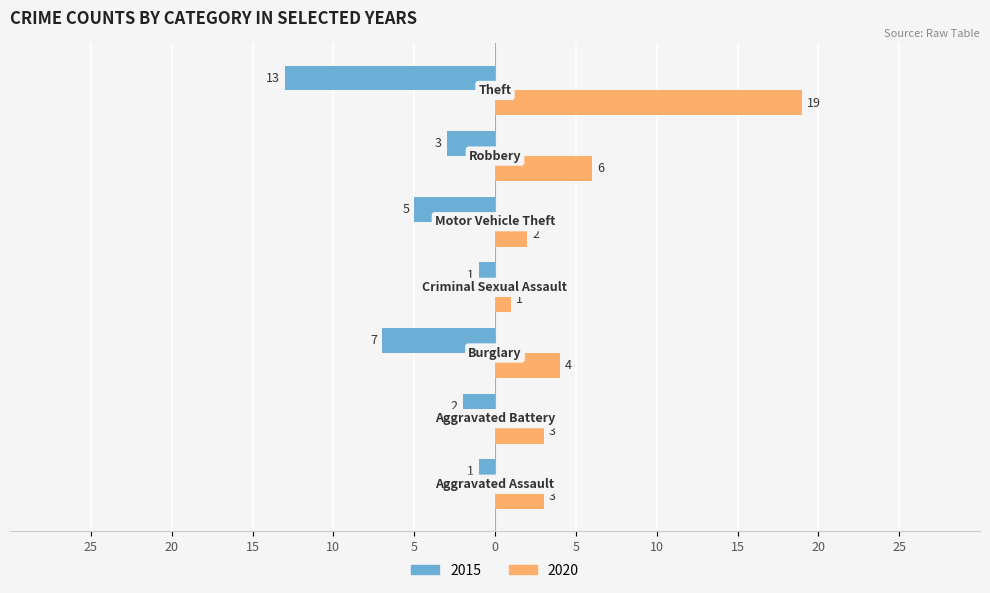

Reading right to left, what are all the values shown in this chart?

2015: Theft=-13	Robbery=-3	Motor Vehicle Theft=-5	Criminal Sexual Assault=-1	Burglary=-7	Aggravated Battery=-2	Aggravated Assault=-1
2020: Theft=19	Robbery=6	Motor Vehicle Theft=2	Criminal Sexual Assault=1	Burglary=4	Aggravated Battery=3	Aggravated Assault=3